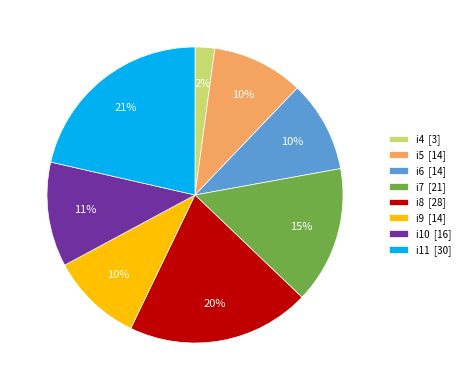

Is the sum of i11 and i7 greater than half?

No